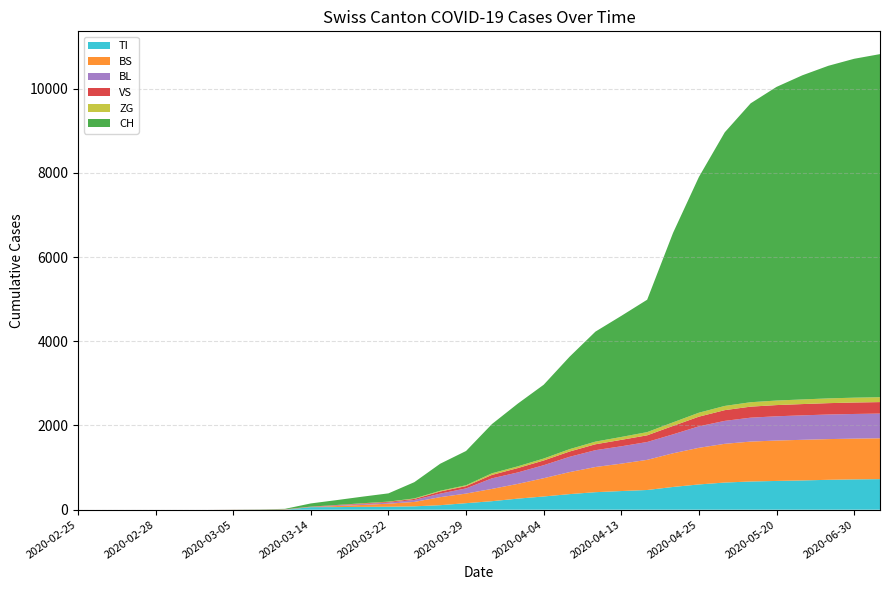

Reading left to right, what are all the values shown in this chart?

CH: 0	0	3	79	196	814	1967	3215	4521	5680	6621	7200	7585	7800	7900	7980	8050	8100	8150	8200
TI: 0	0	0	61	70	155	315	446	547	612	656	676	689	700	710	716	720	723	726	729
BS: 0	0	0	0	73	228	487	697	845	912	940	952	958	962	965	967	968	969	970	971
BL: 0	0	0	5	25	123	309	421	500	541	562	572	577	580	582	583	584	585	586	587
VS: 0	0	0	6	19	54	119	178	219	243	257	263	266	268	269	270	271	272	273	274
ZG: 0	0	0	0	5	21	46	66	81	89	94	97	99	100	101	102	103	104	105	106